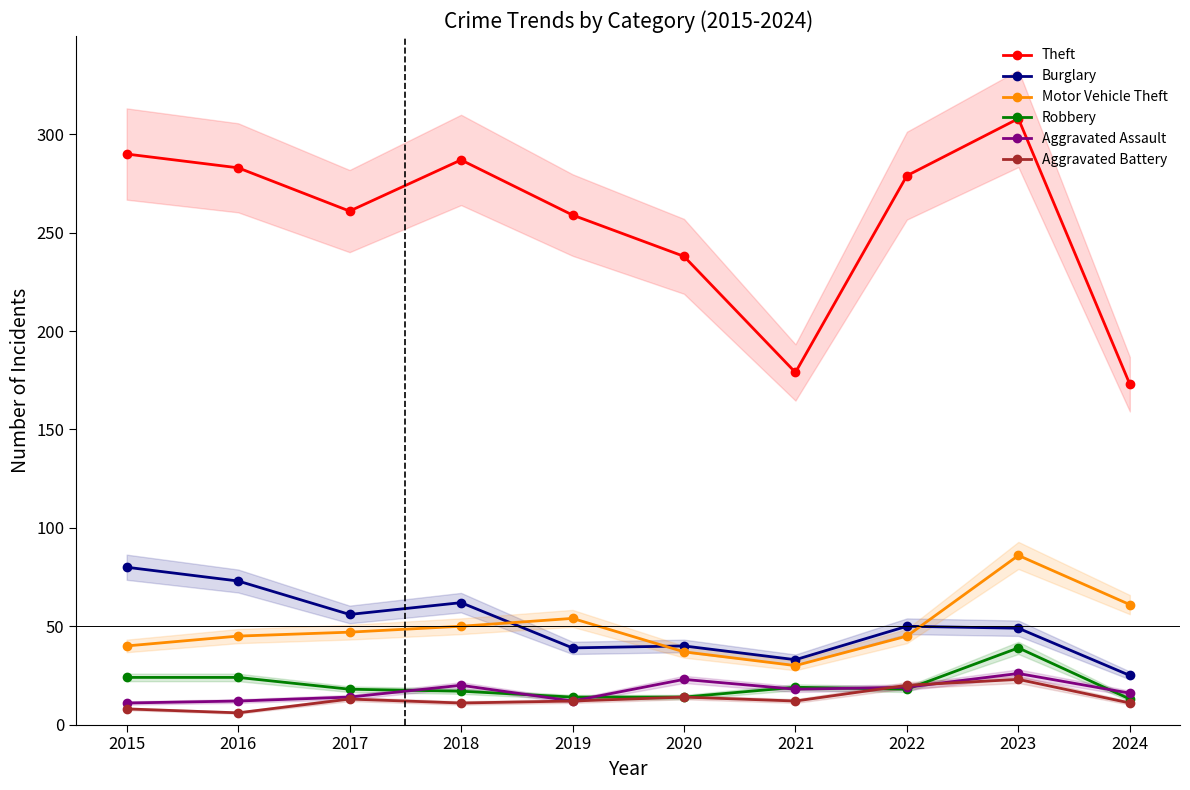

The value of Robbery at 2023 is 58. True or false?

False